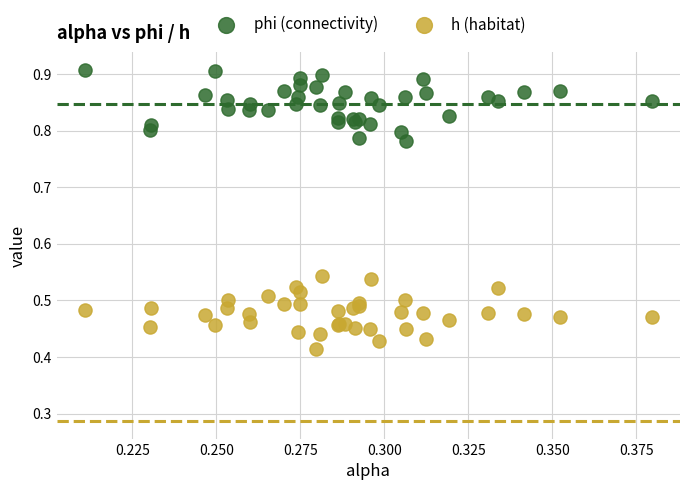

Which series reaches the minimum Y coordinate?

h (habitat)